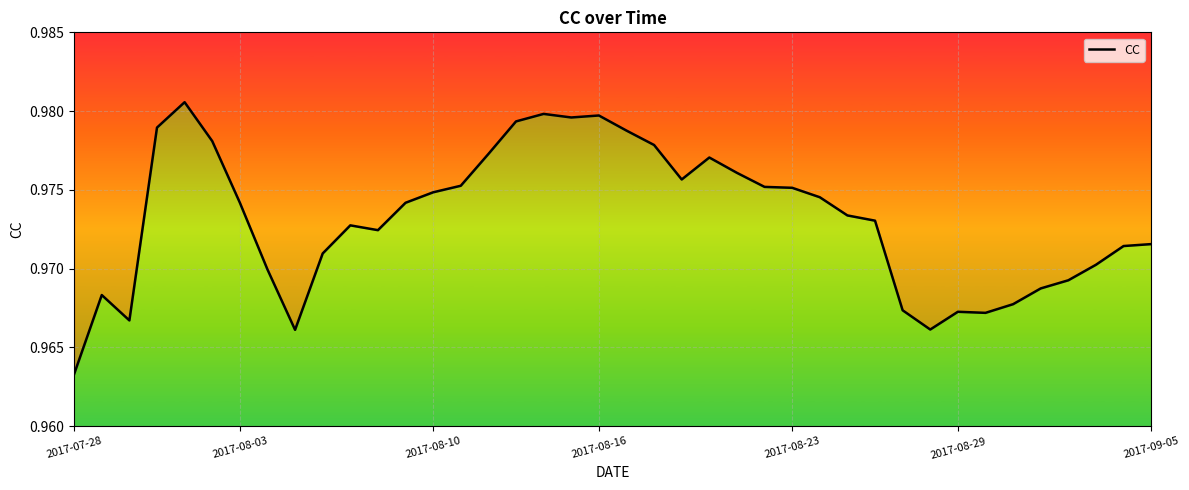

How many interior local valleys (lower than both neighbors) does the data have?

7